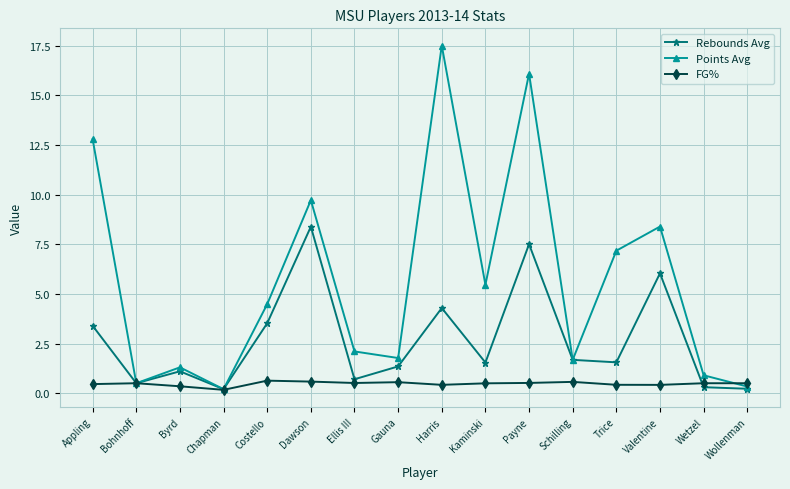

What is the spread (max minus min) of values at Wetzel?

0.6